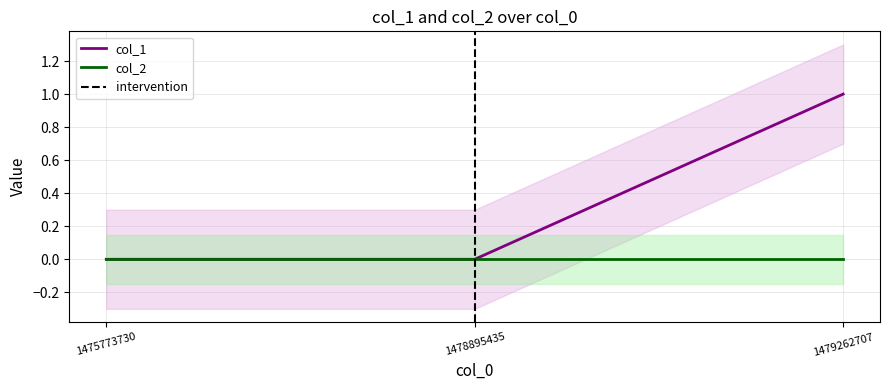

What is the difference between the maximum and minimum values?

1